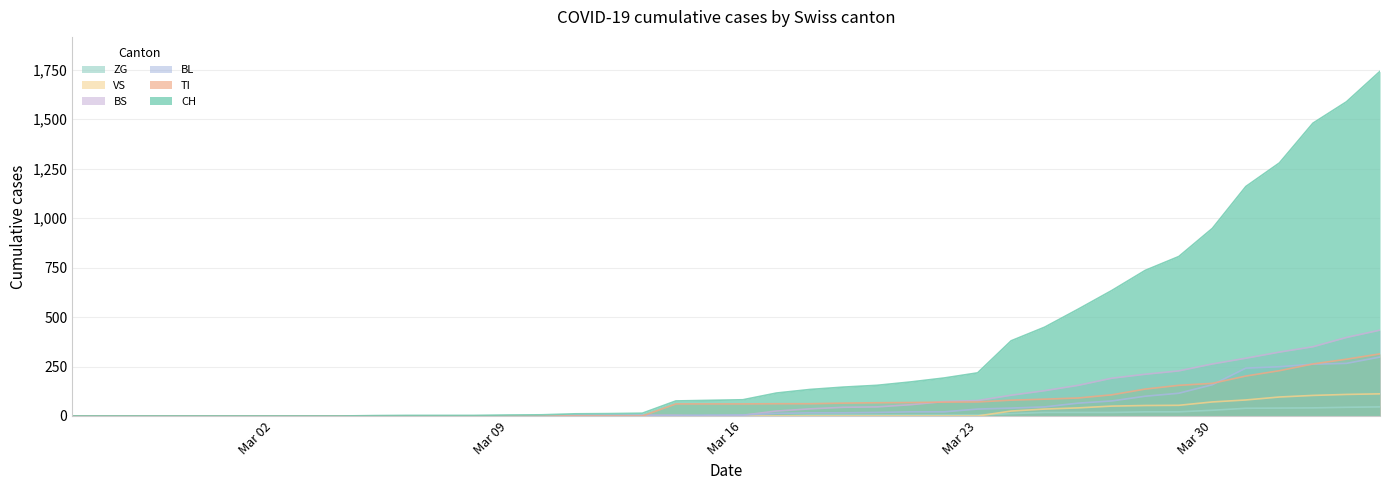

True or false: BS and CH intersect in this chart.

False